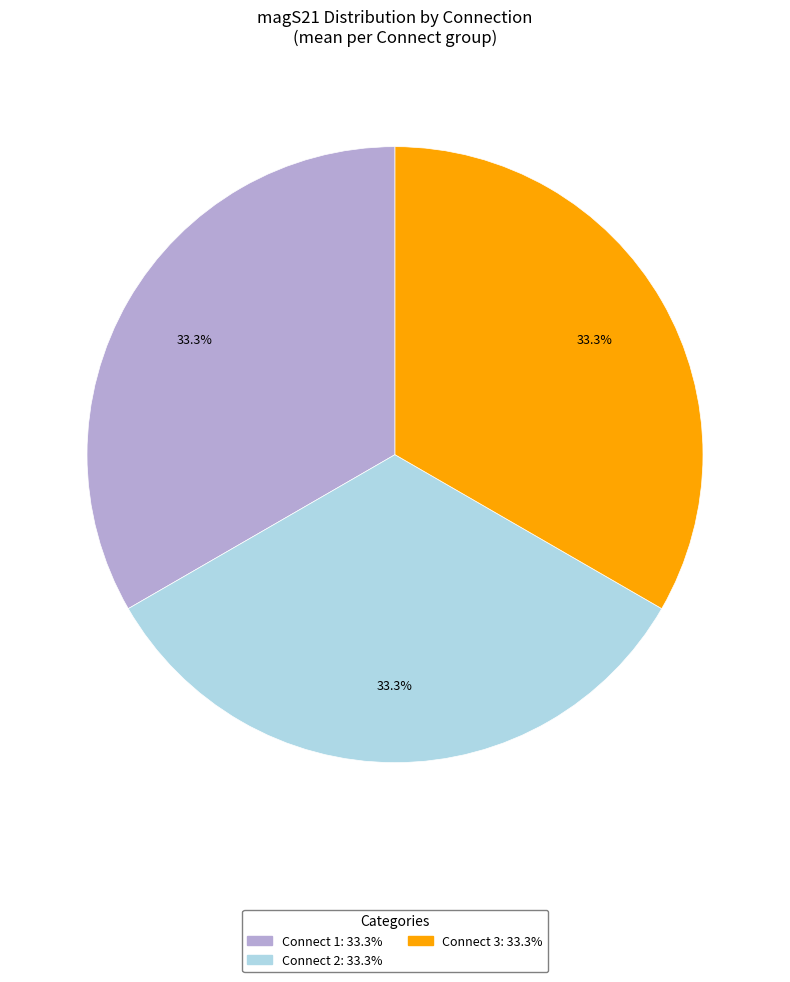

Combined, do Connect 2 and Connect 3 account for over 50%?

Yes